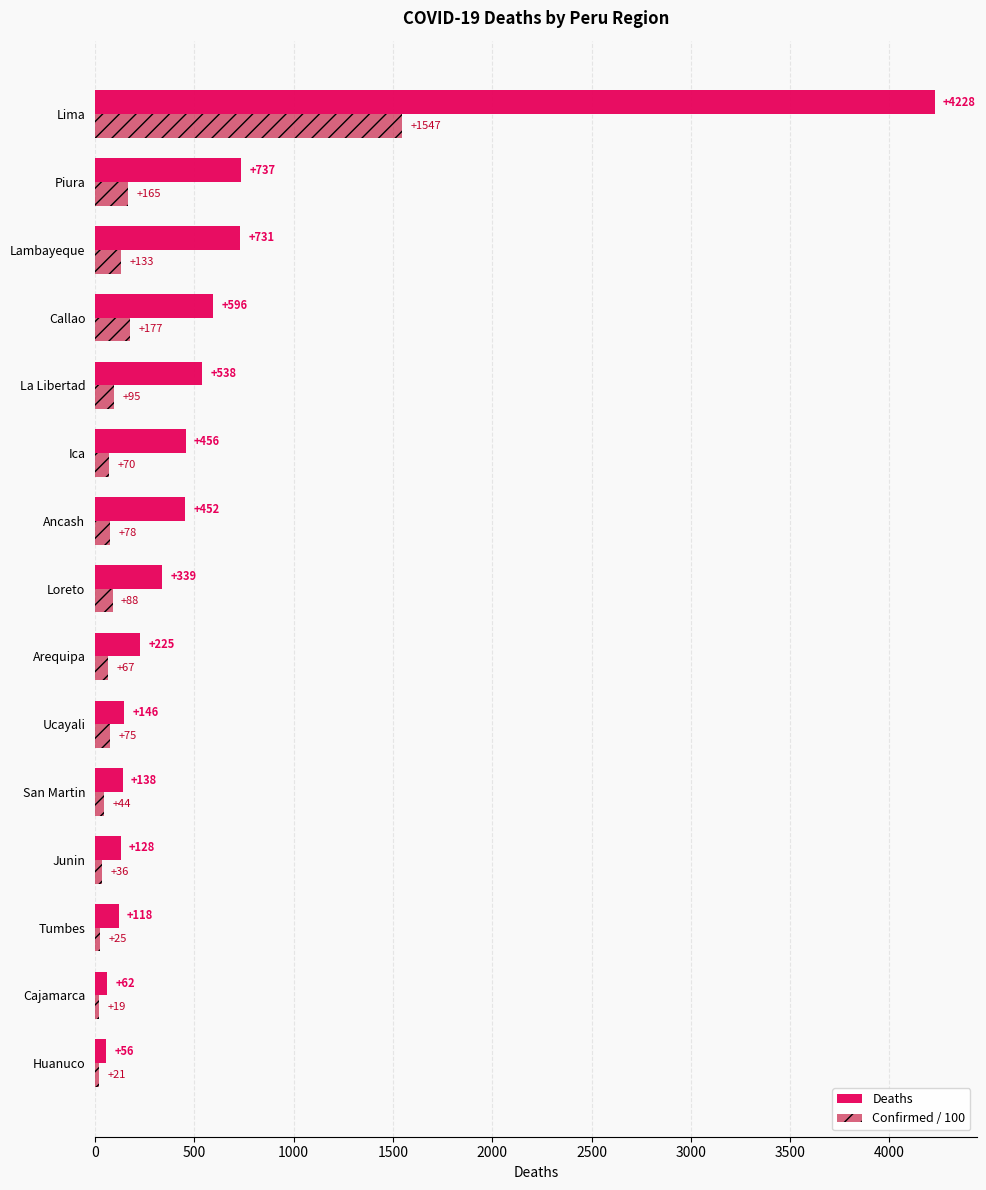

At which category is the sum across all series the highest?

Lima